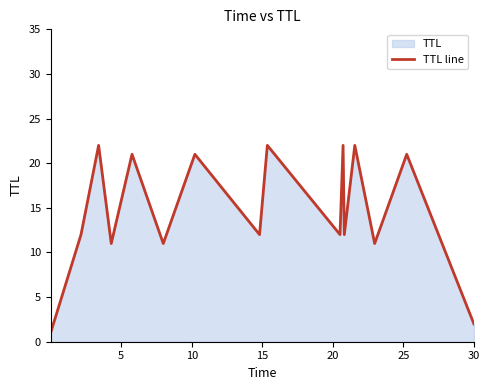

True or false: the data has more than 0 interior local peaks.

True